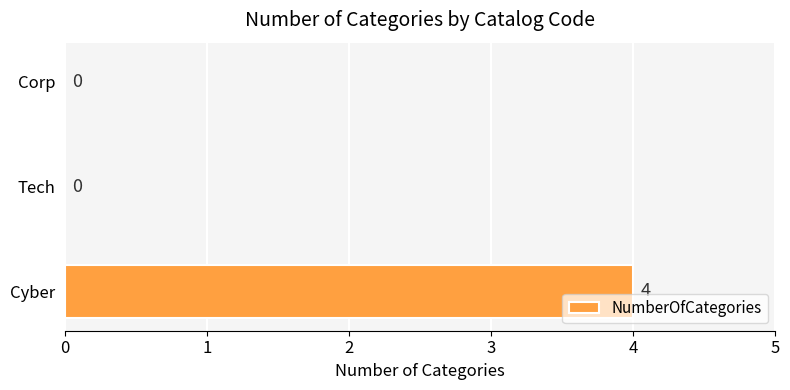

How many categories are shown in the chart?

3